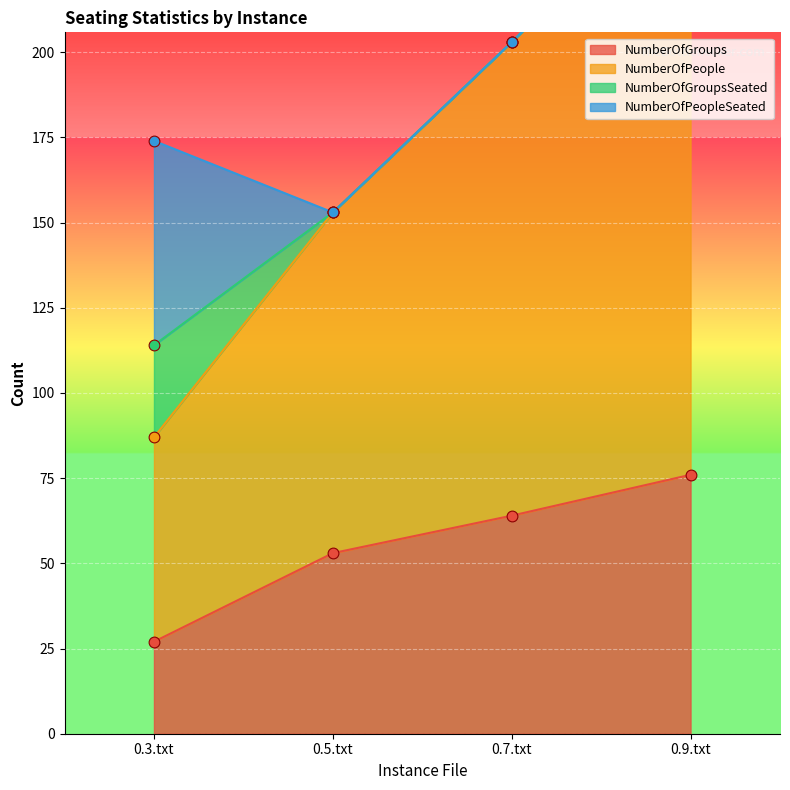

Is the value of NumberOfGroups at 0.7.txt greater than the value of NumberOfPeople at 0.7.txt?

No